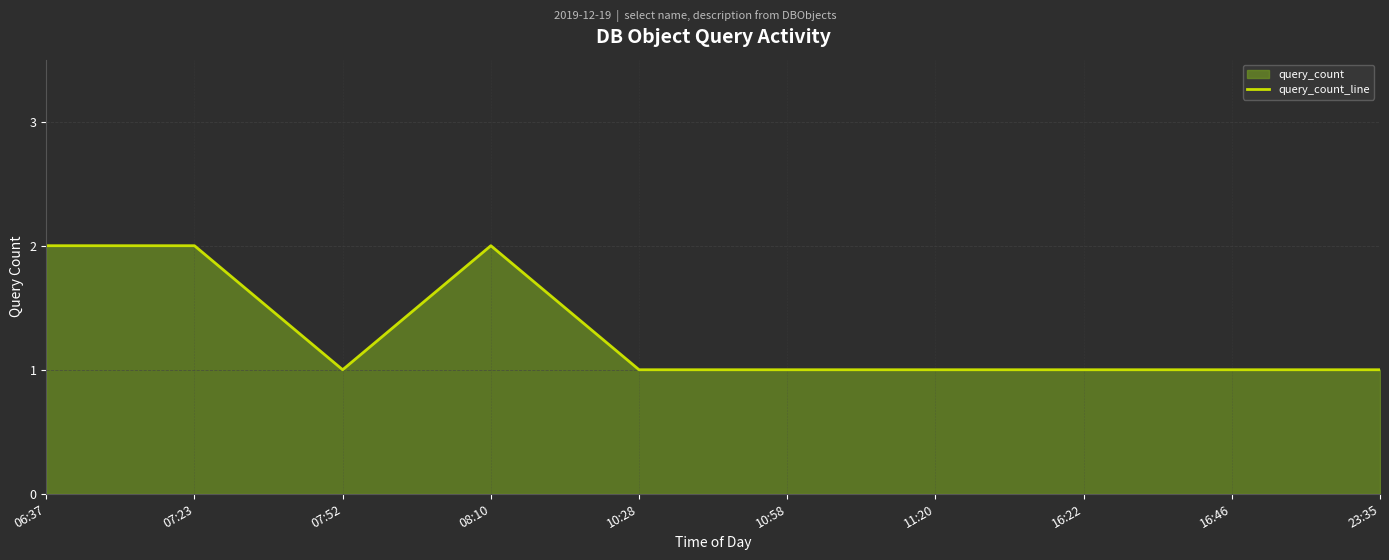

Does the chart display data point markers on the line(s)?

No